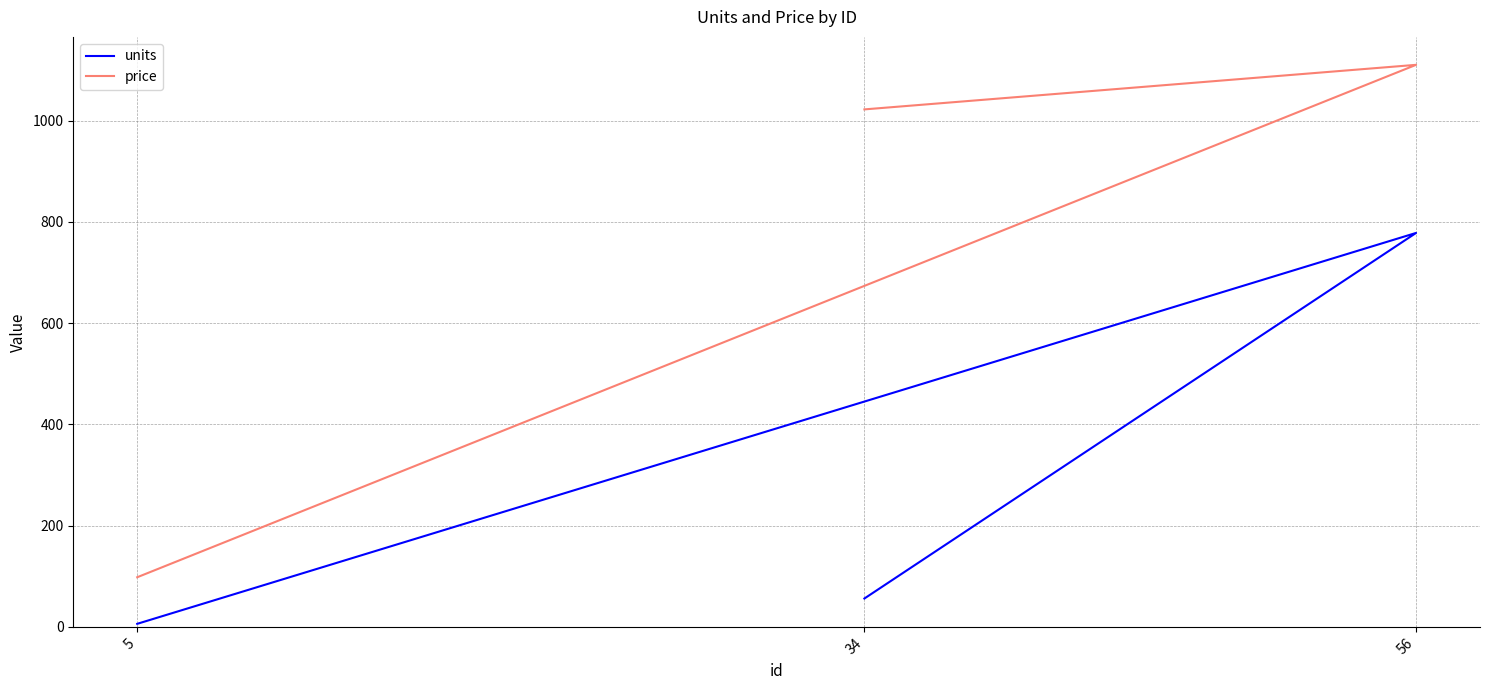

What is the difference between the price values at 34 and 56?

88